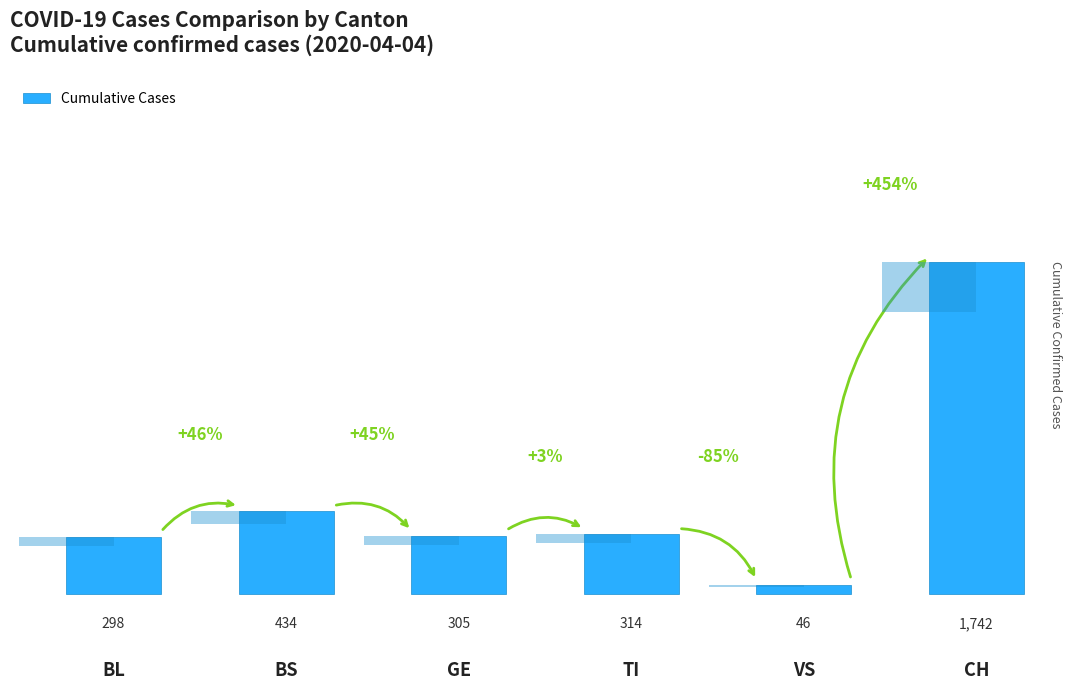

What is the ratio of the value at GE to the value at VS?

6.6